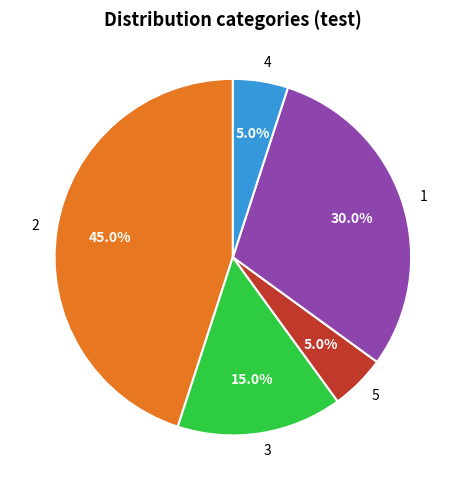

Does 3 represent more than half of the total?

No